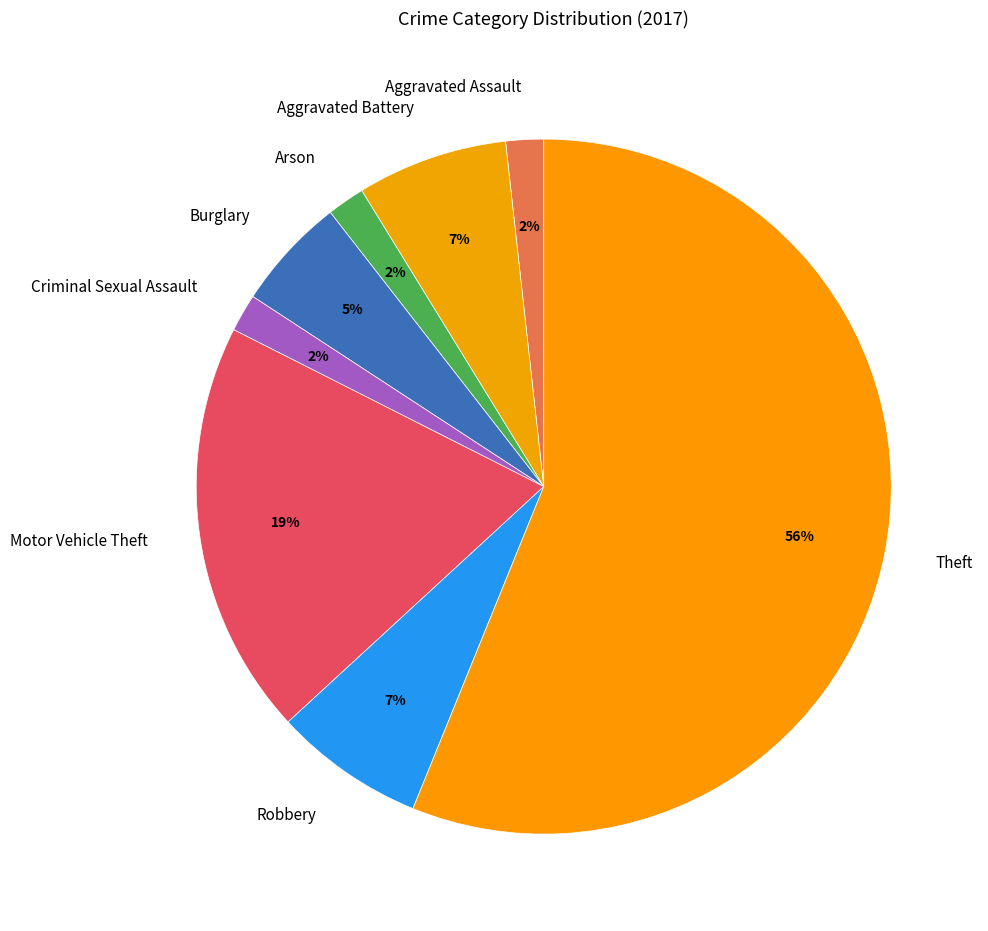

Do Arson and Theft together represent more than half of the pie?

Yes